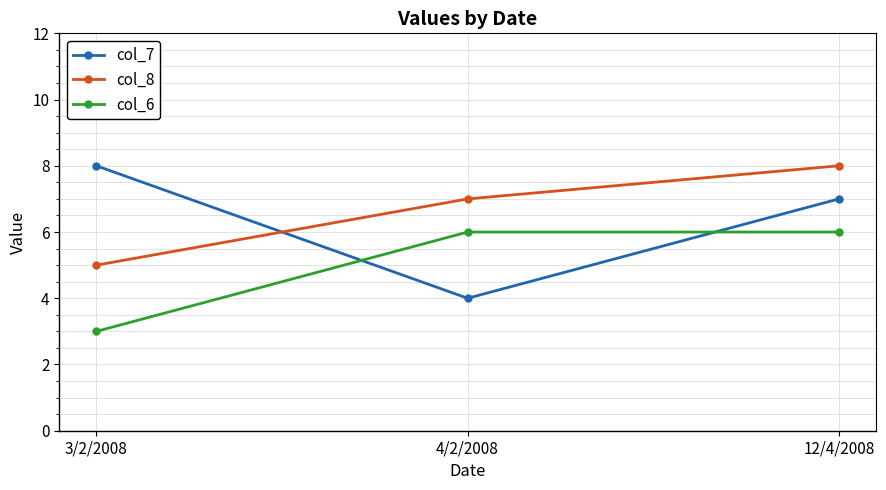

What is the difference between the maximum and minimum values in the col_6 series?

3